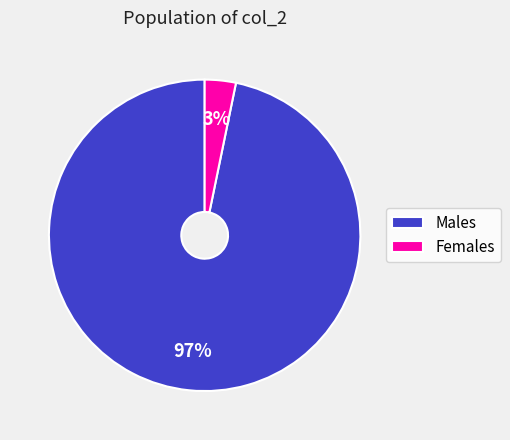

What percentage is the Males slice, to the nearest percent?

97%